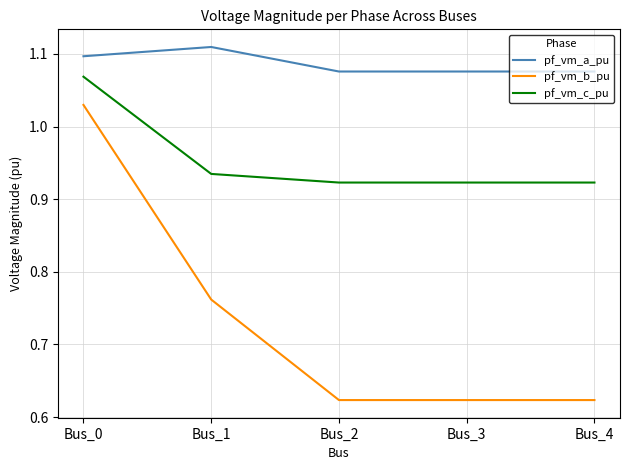

Which label corresponds to the largest value in the chart?

Bus_1